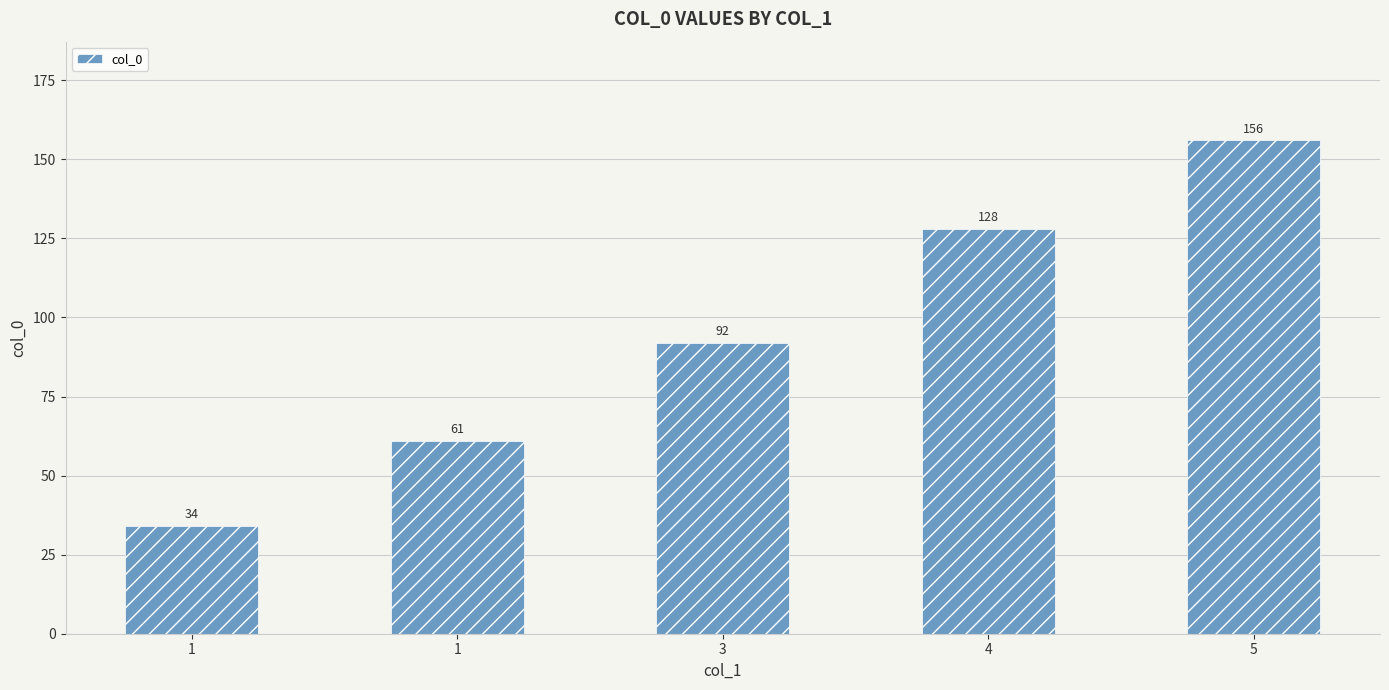

Does the chart contain stacked bars?

No